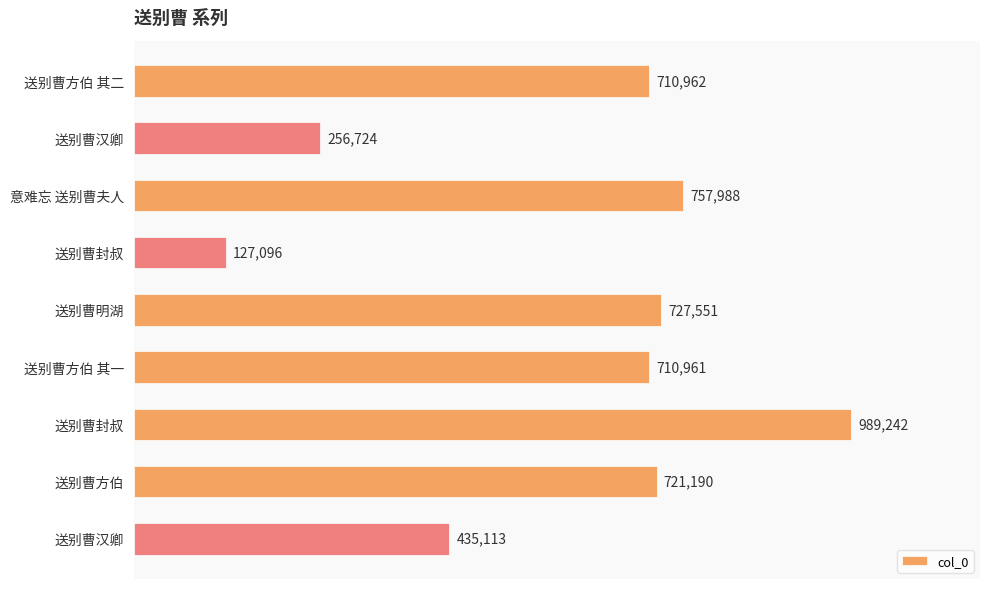

Are the bars horizontal?

Yes